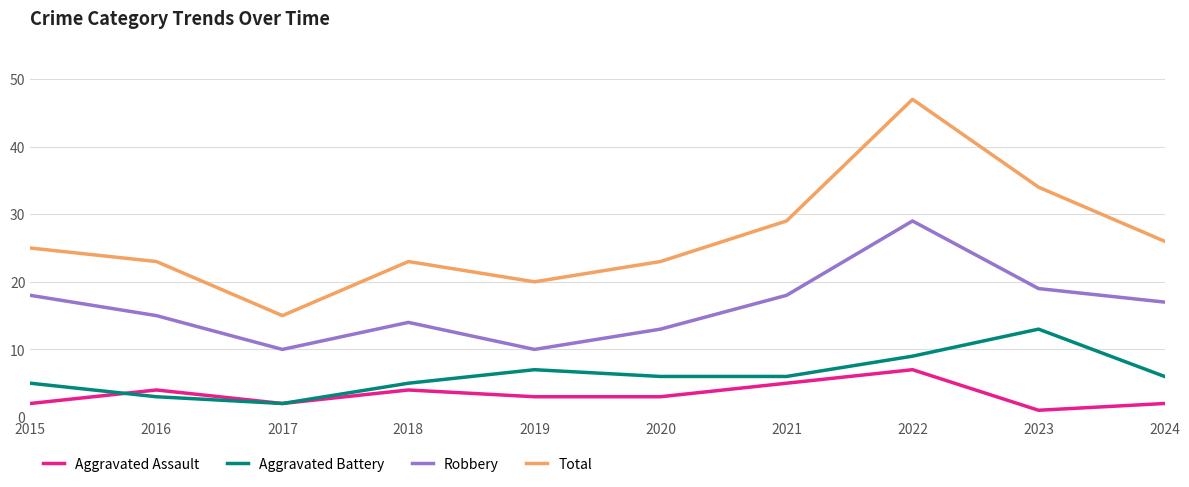

Is this an area chart (filled region under the line)?

No